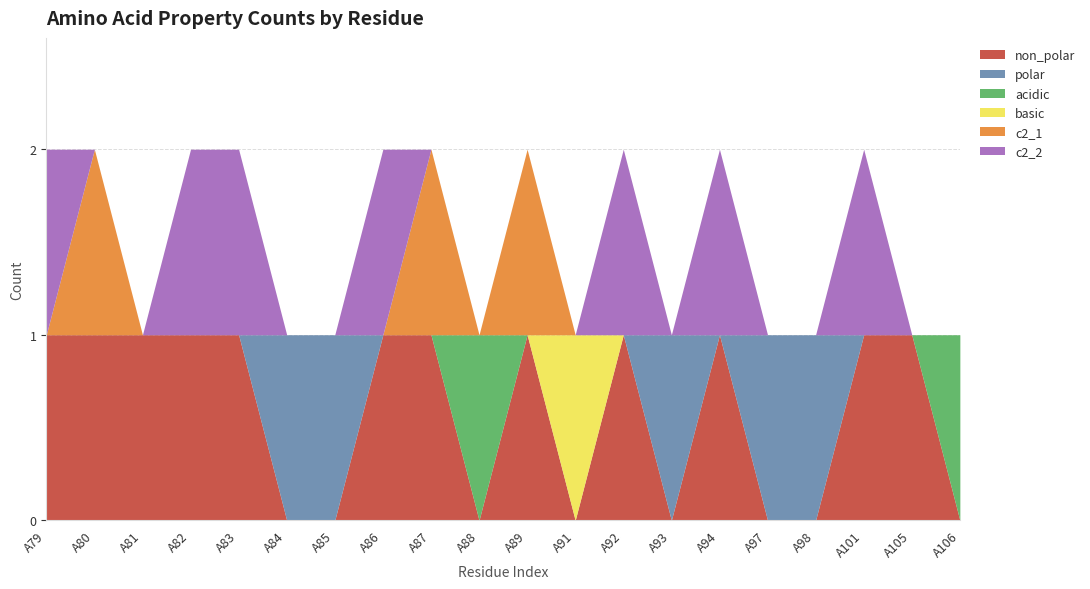

Is it true that non_polar equals 1 at A79?

True